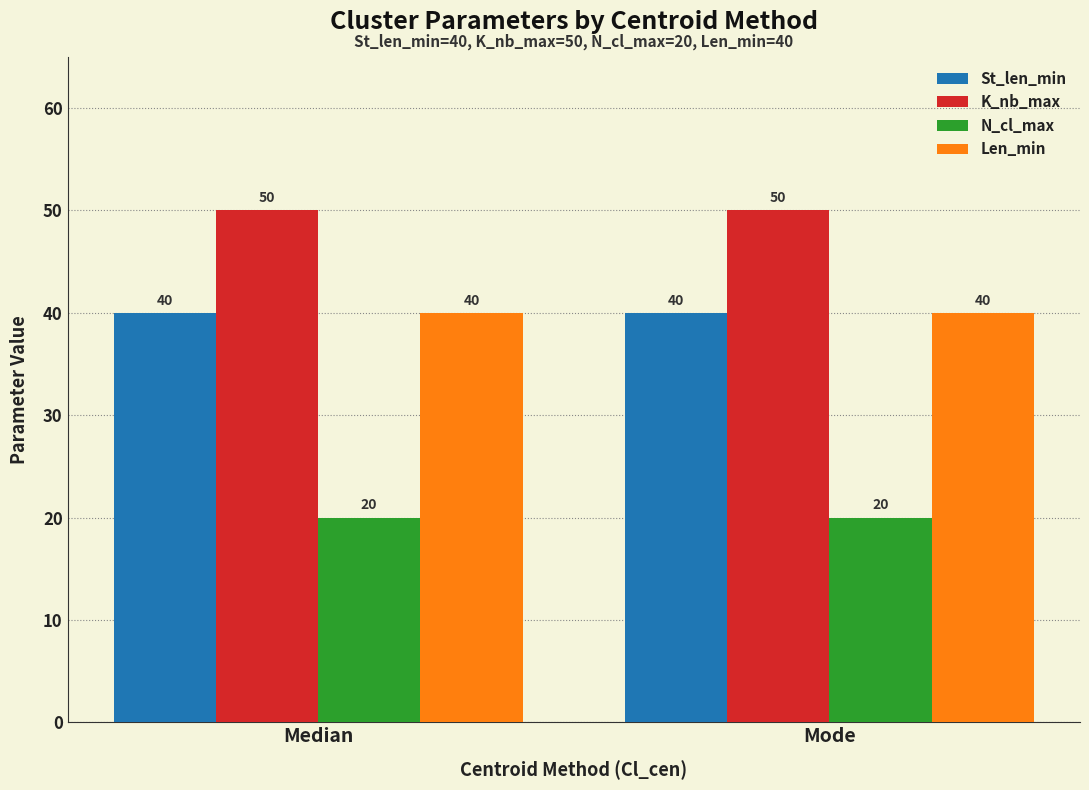

Read the K_nb_max value at Median.

50